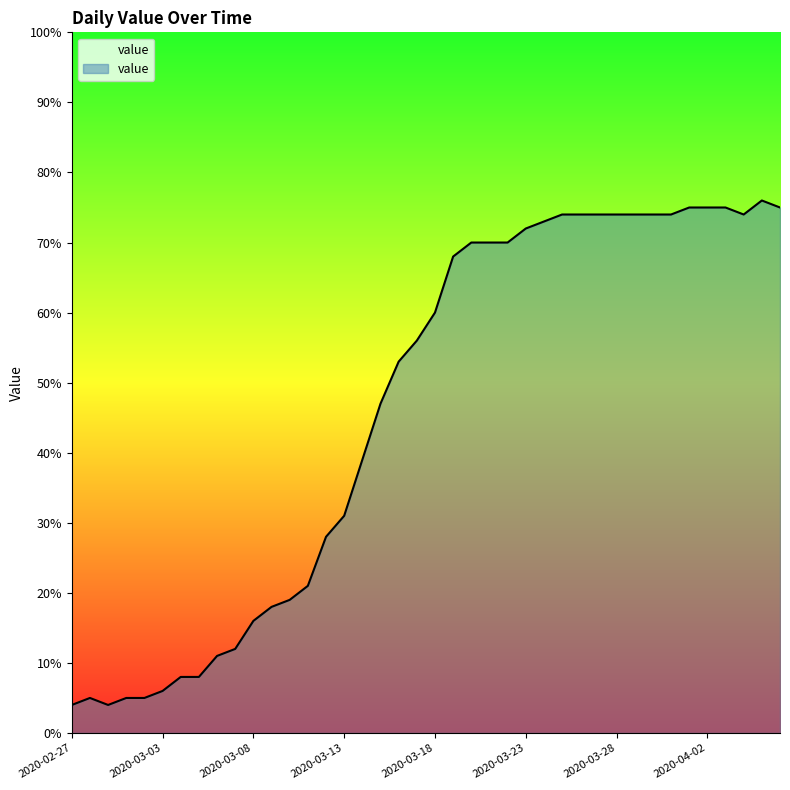

What is the difference between the second highest and minimum values?

71